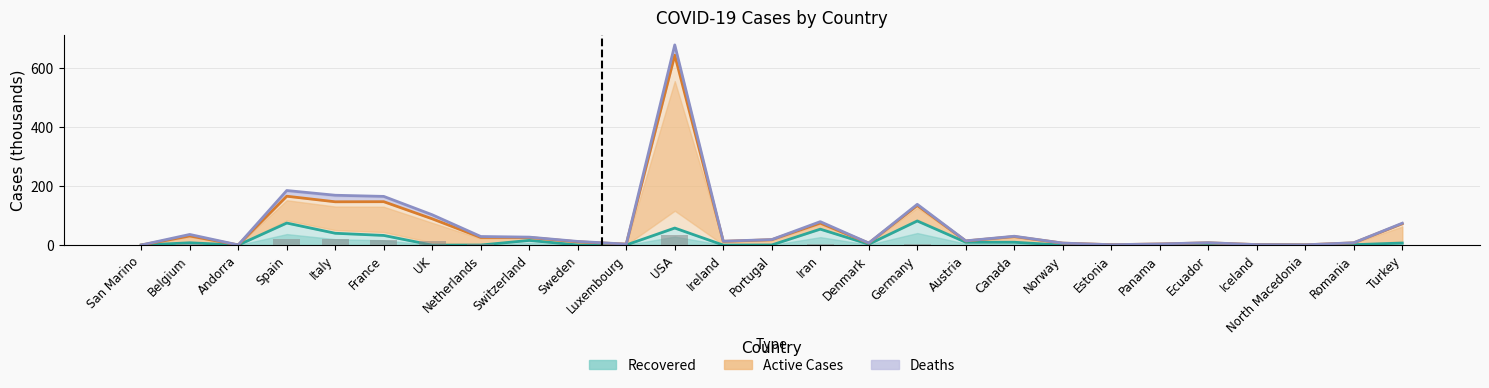

Count the number of categories in the chart.

27